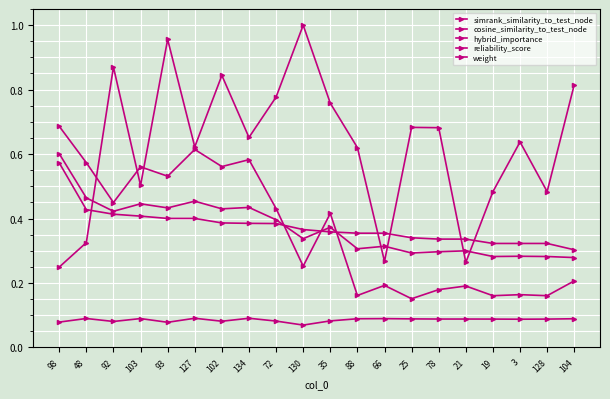

Does the chart have visible grid lines?

Yes